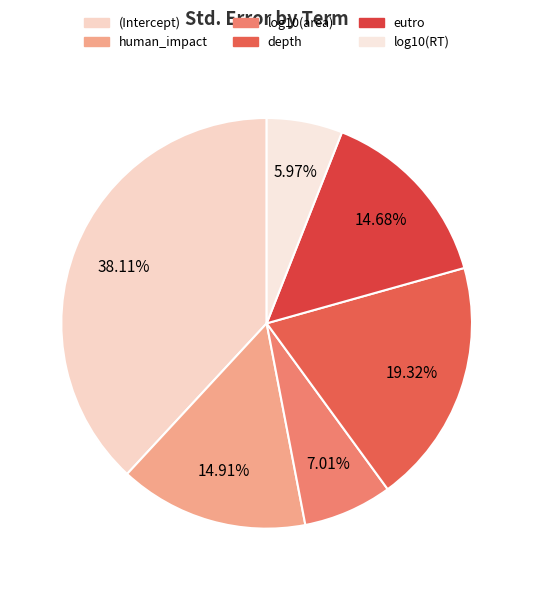

True or false: (Intercept) accounts for 45% of the total.

False